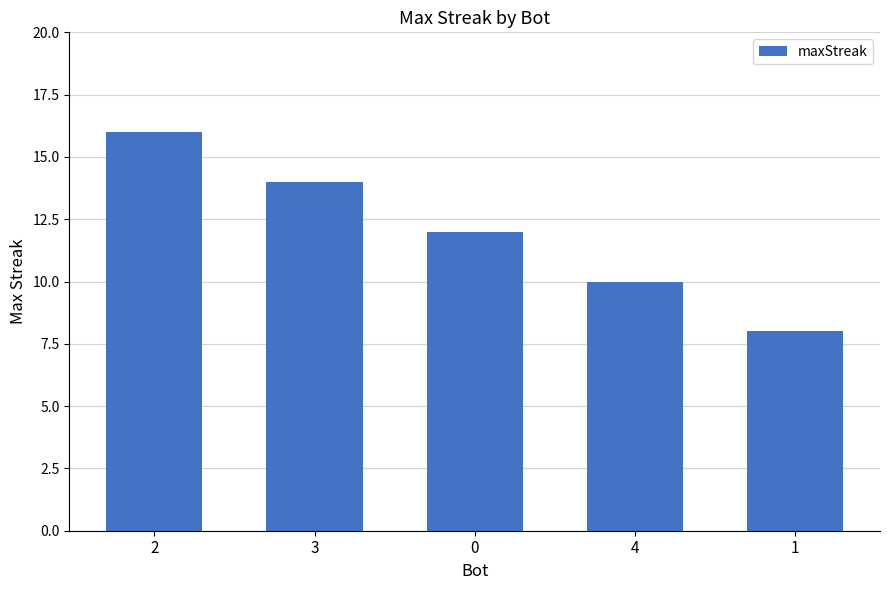

How many bars are there in total?

5